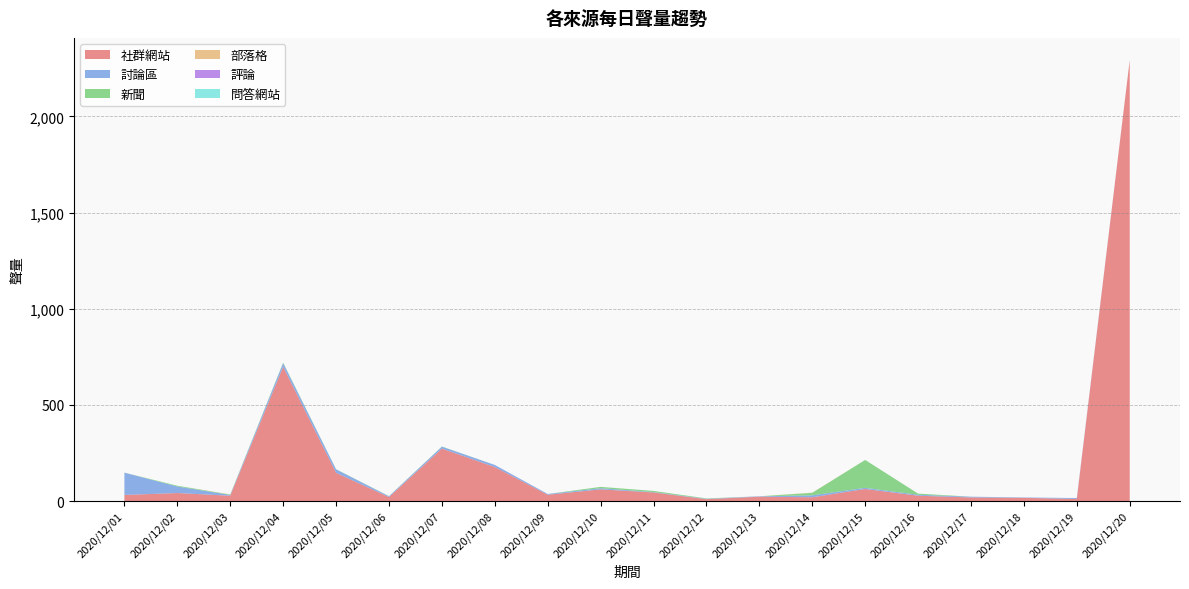

Reading left to right, extract all data points from this chart.

社群網站: 32	42	28	698	147	21	273	177	33	61	45	10	23	20	63	28	19	17	11	2292
討論區: 116	34	4	19	18	4	10	11	4	6	2	2	2	10	6	5	4	2	5	1
新聞: 0	4	2	3	1	1	1	0	0	7	6	2	0	13	145	6	0	0	0	0
部落格: 0	0	1	0	0	0	0	0	0	0	0	0	0	1	0	0	0	0	0	0
評論: 0	0	0	0	0	0	0	0	0	0	0	0	0	0	0	0	0	0	0	0
問答網站: 0	0	0	0	0	0	0	0	0	0	0	0	0	0	0	0	0	0	0	0